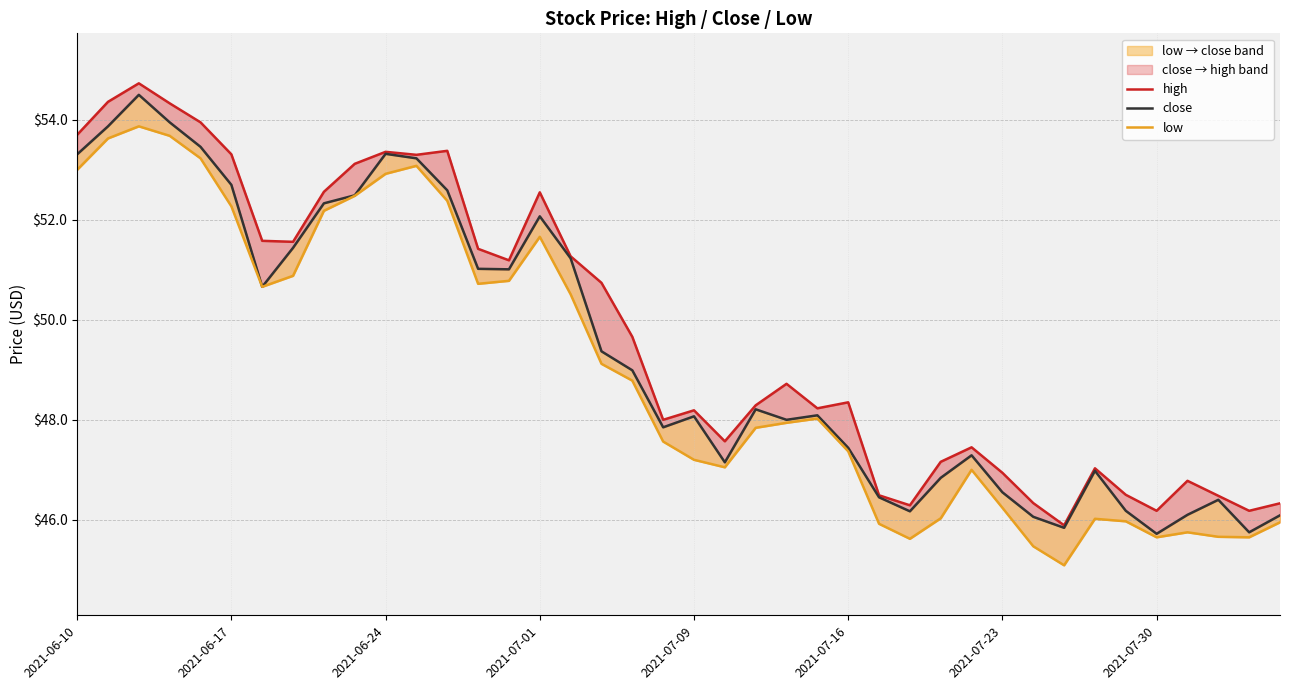

Which series has the widest spread of values?

high